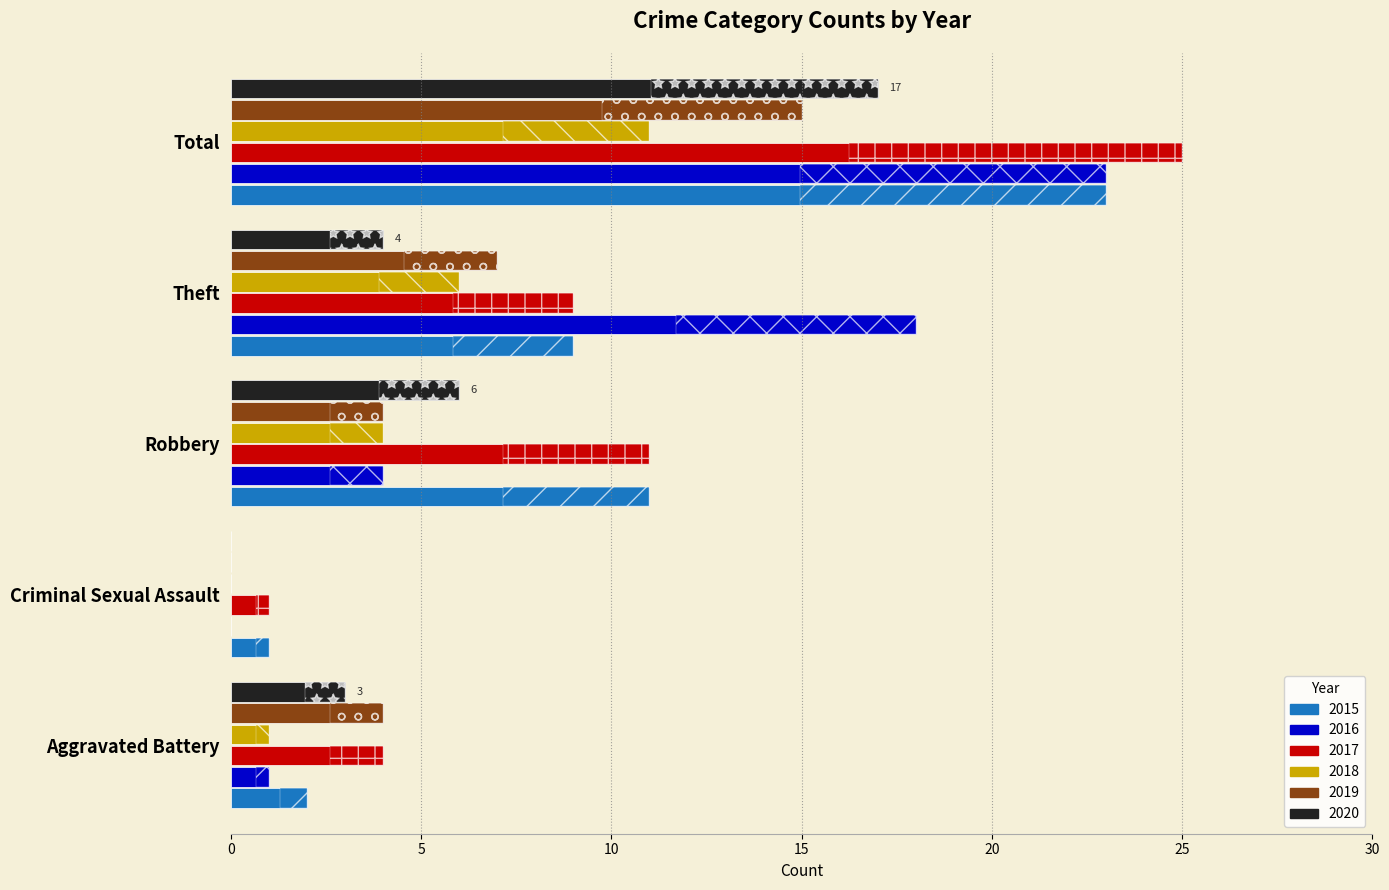

At which category is the sum across all series the highest?

Total